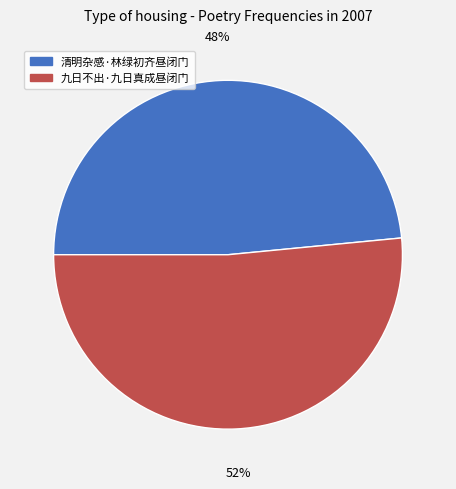

Which slice is the largest?

九日不出·九日真成昼闭门